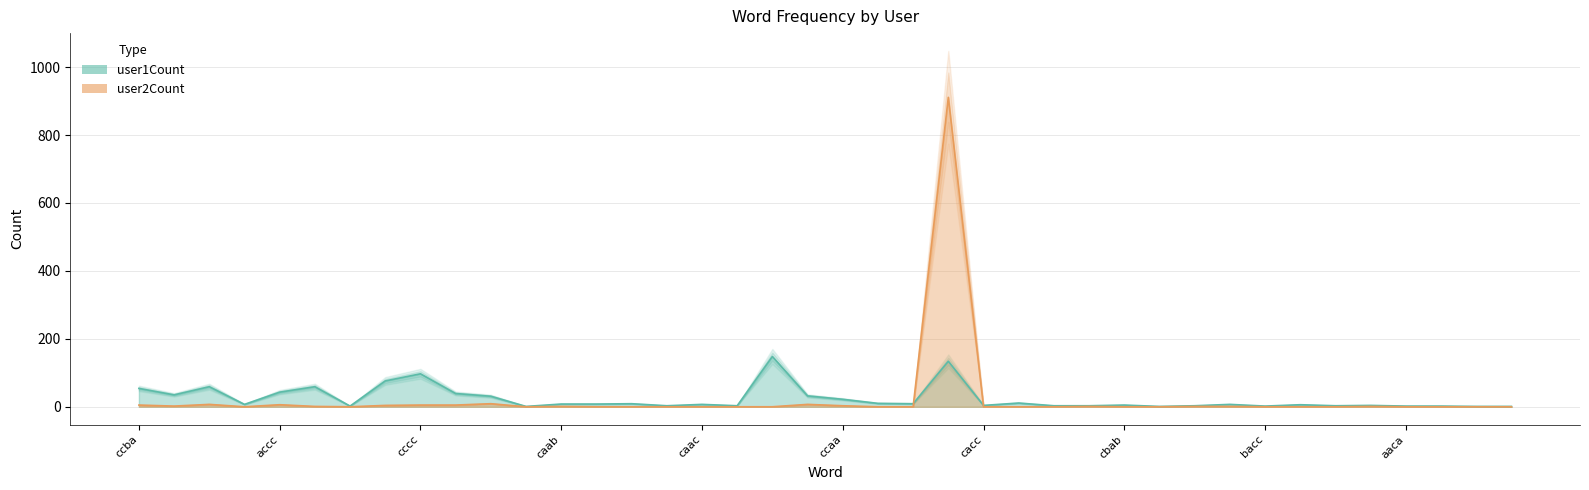

Which series changed the most between aaca and bbbc?

user1Count